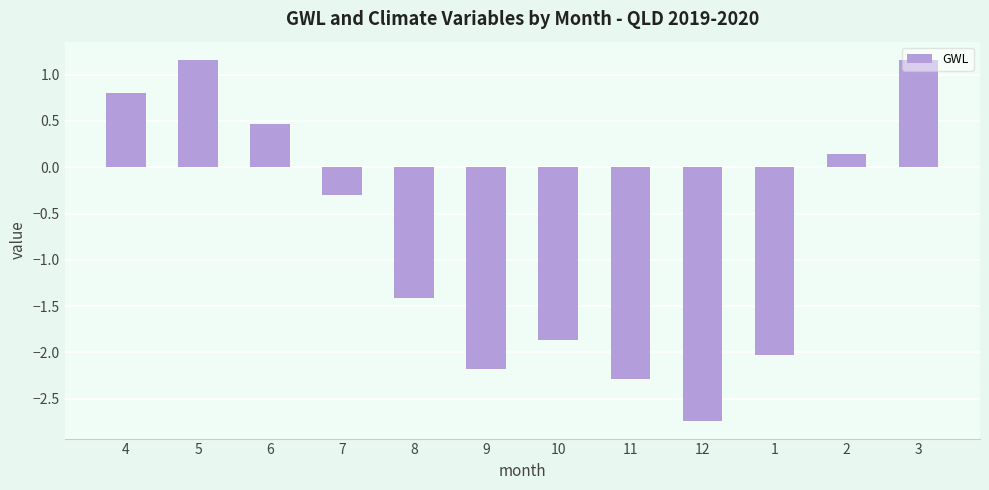

How many series are shown in this chart?

1